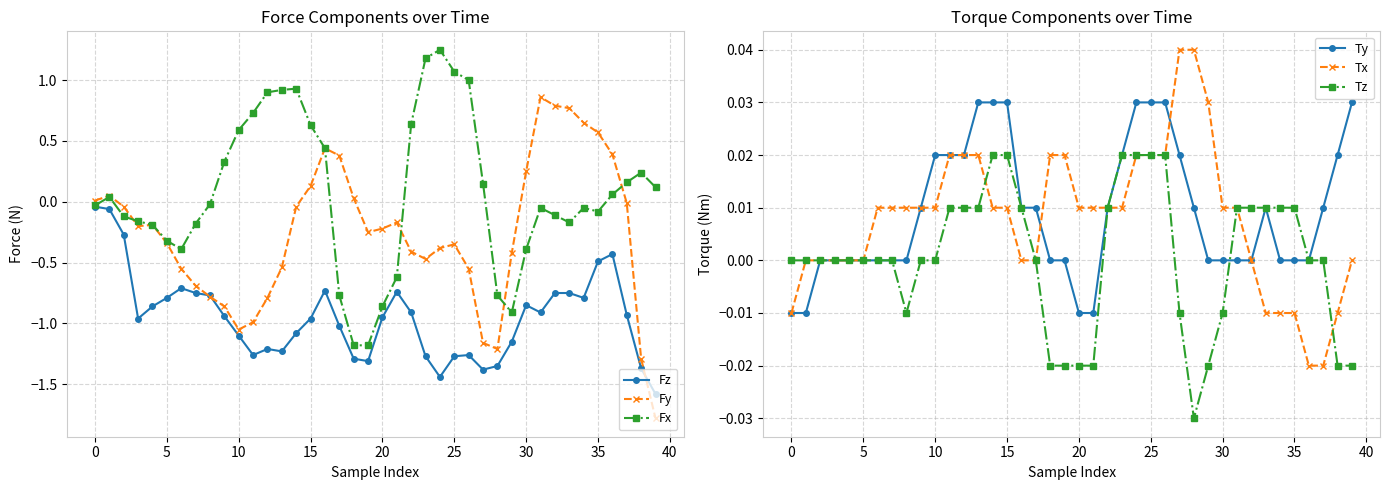

True or false: Fz and Ty cross at least once.

False